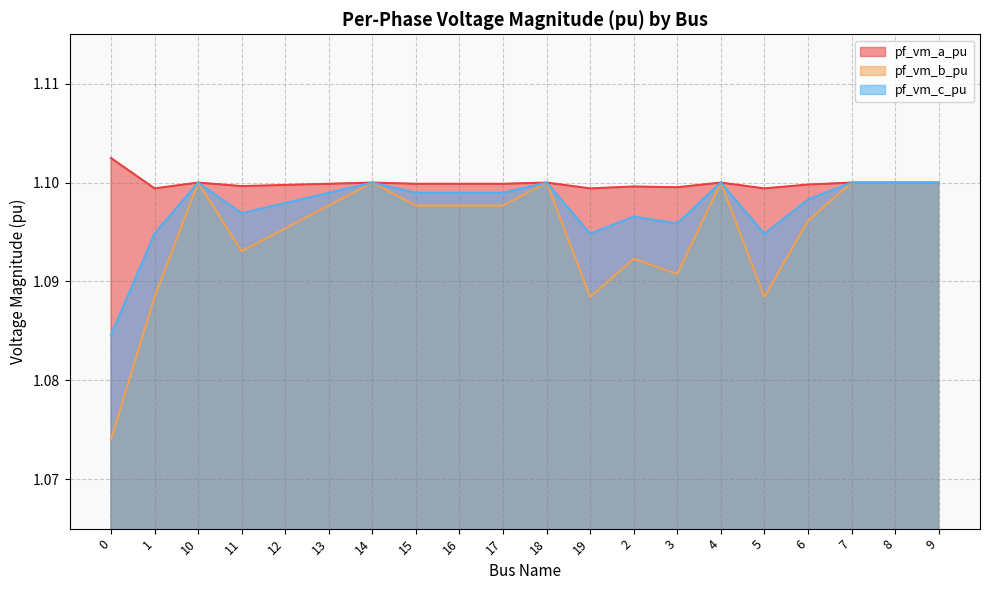

Where is the first local maximum for pf_vm_c_pu?

10